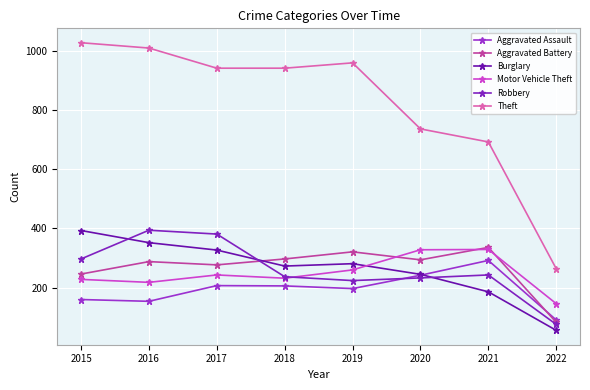

How many data points in Aggravated Battery are less than 294?

4